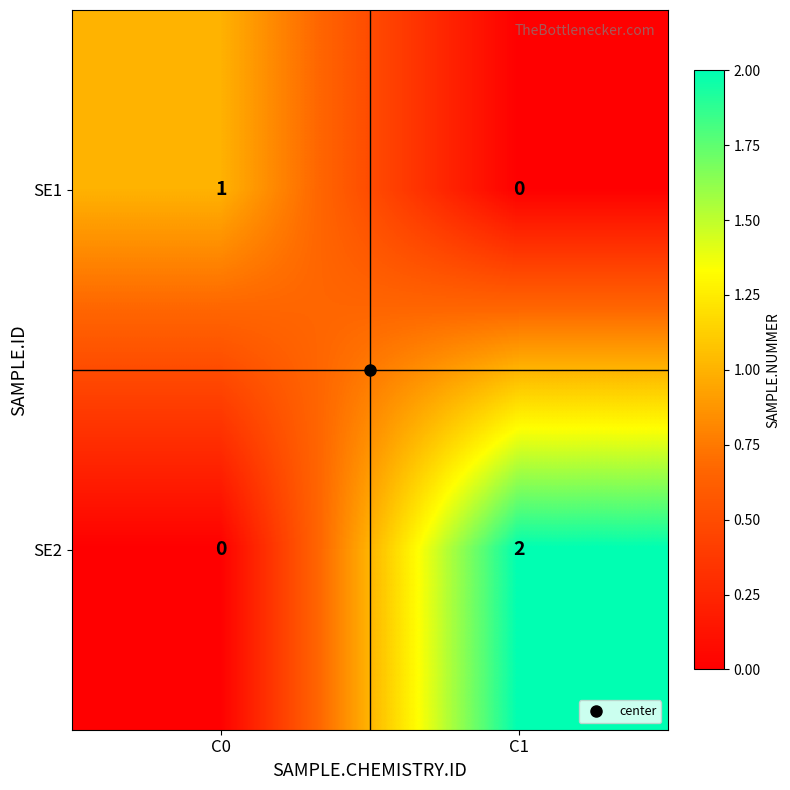

Is it true that SE2 equals 0 at C0?

True